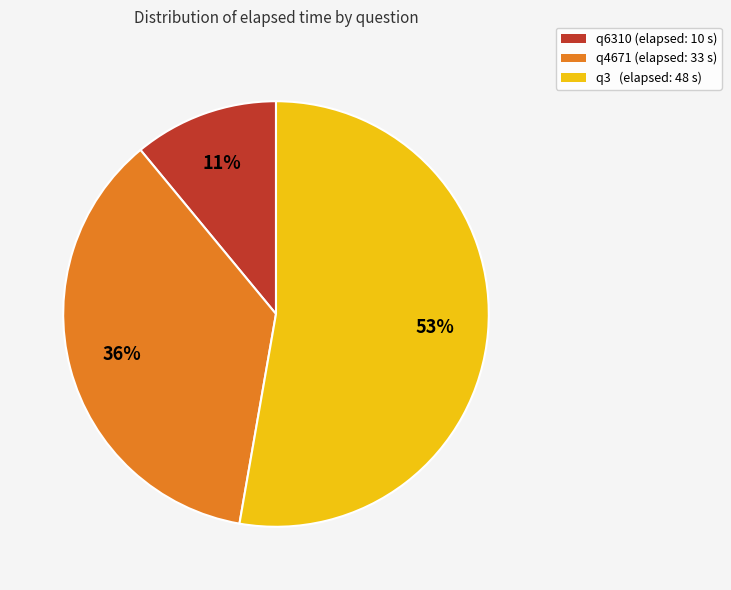

To the nearest percent, what portion does q4671 represent?

36%